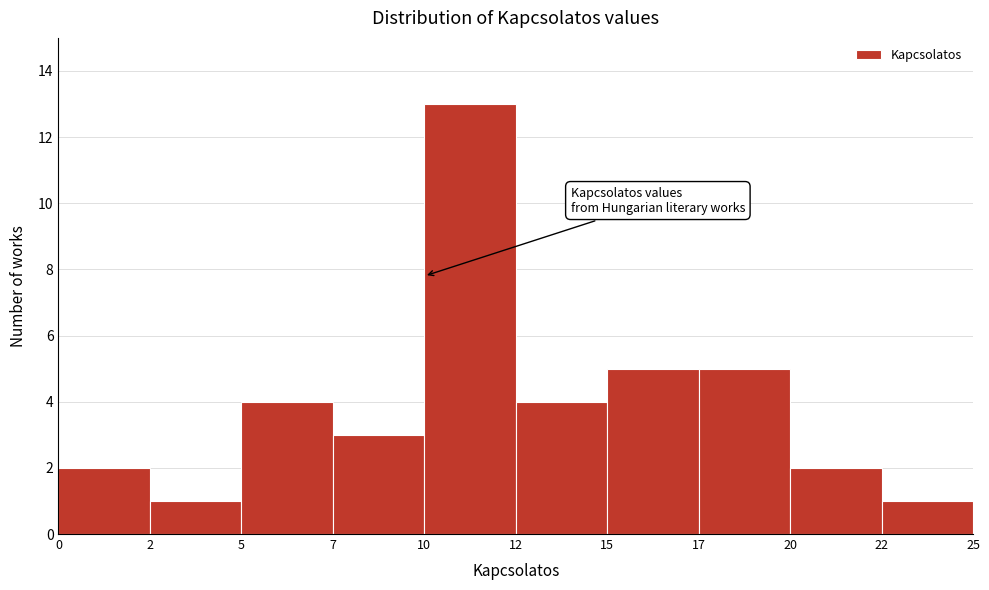

Reading right to left, what are all the values shown in this chart?

22=1	20=2	17=5	15=5	12=4	10=13	7=3	5=4	2=1	0=2